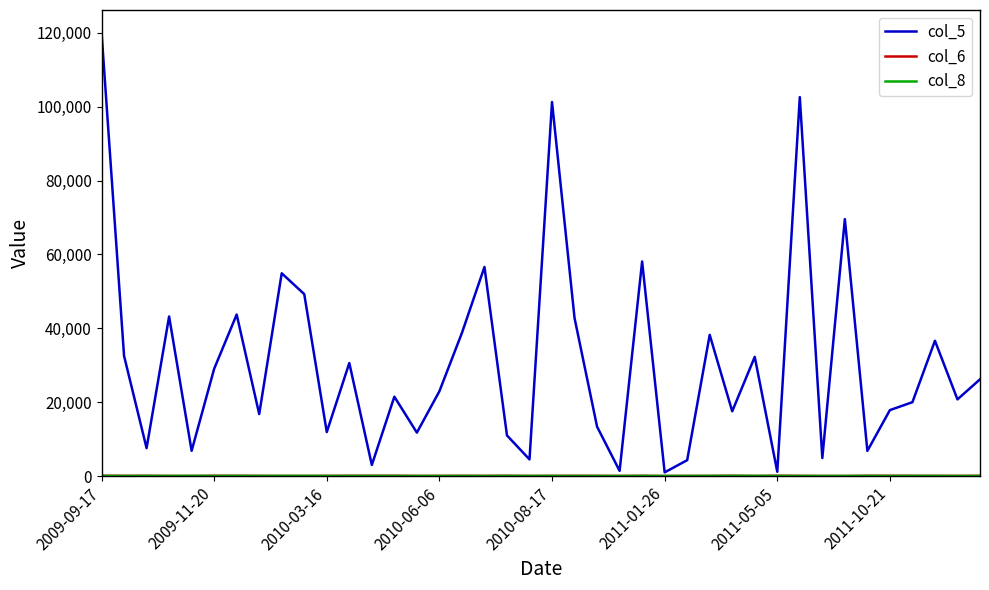

Which series has the largest total across all categories?

col_5